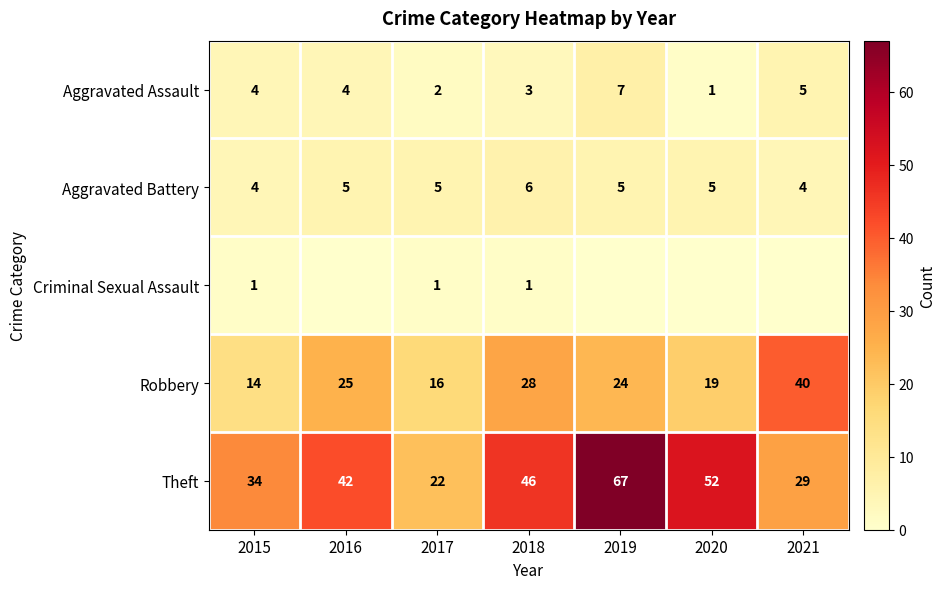

What is the total value across all series at 2018?

84